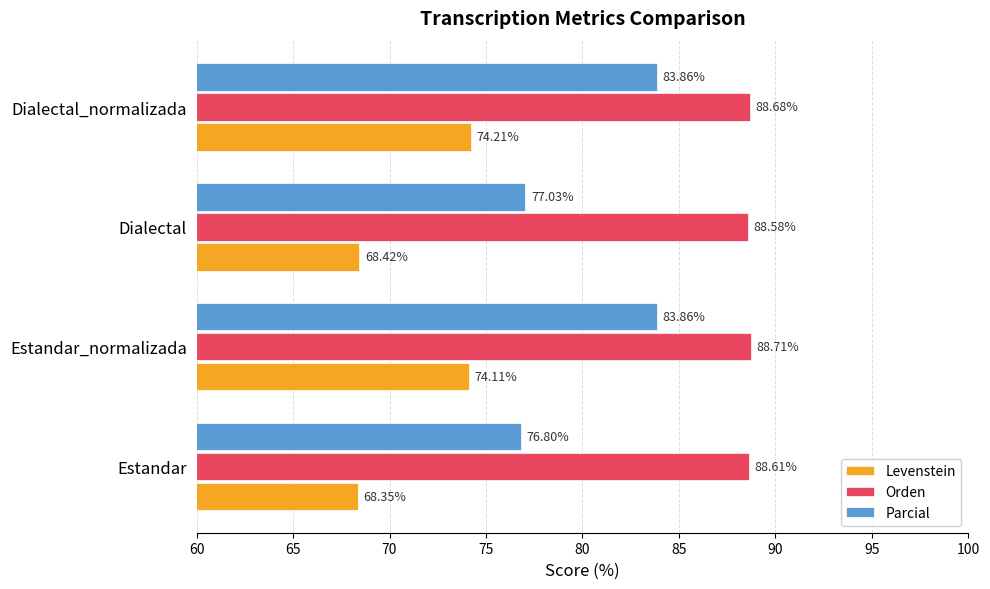

At which category is the sum across all series the highest?

Dialectal_normalizada